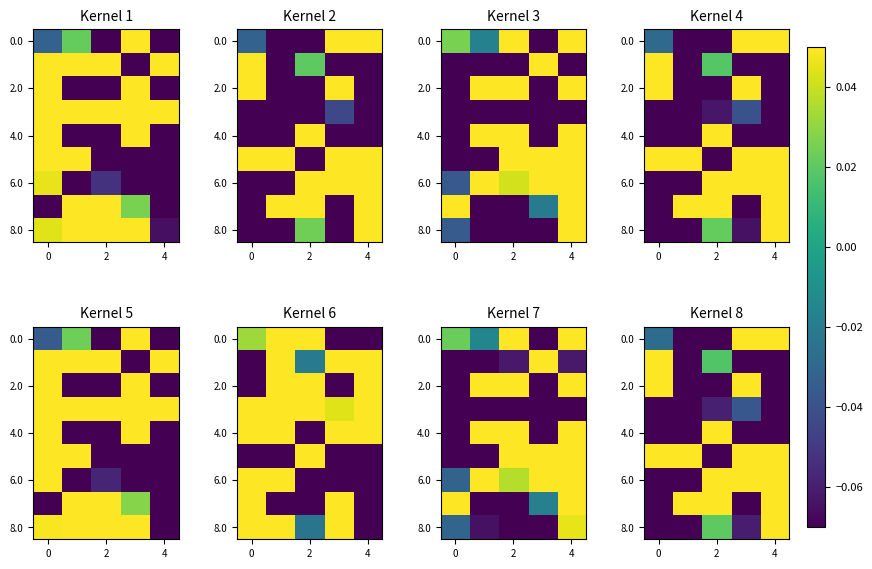

At which label does 0.0 reach its peak?

4